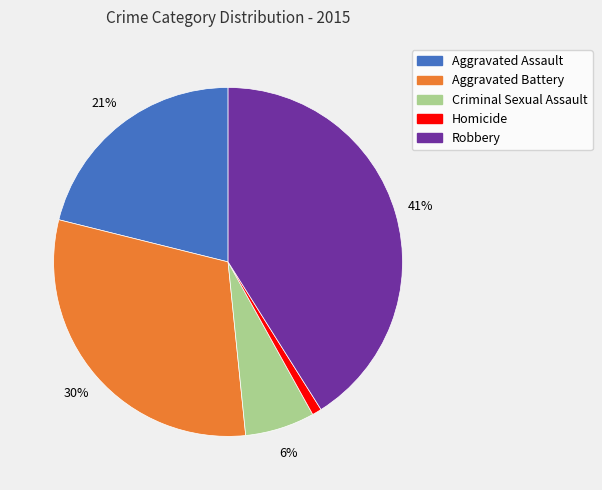

What is the largest slice in the pie chart?

Robbery